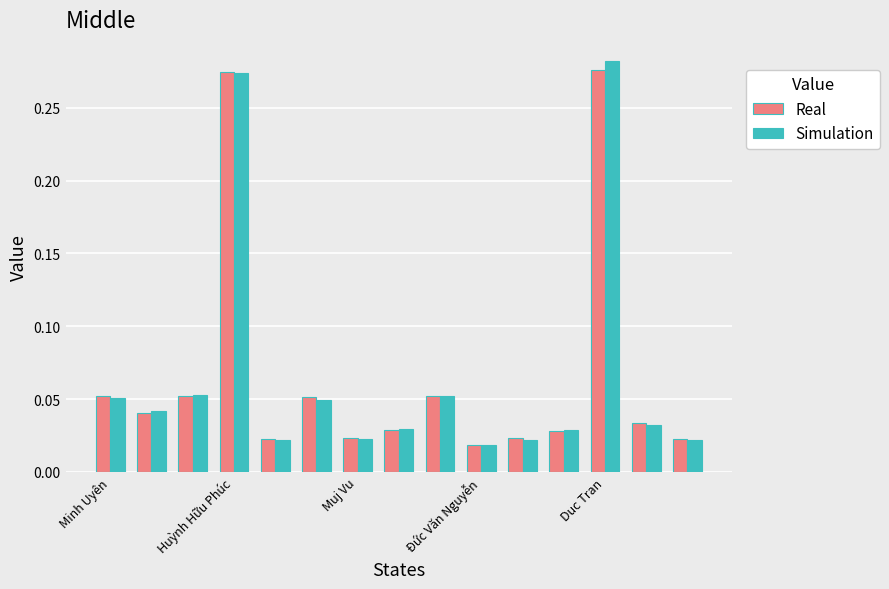

At how many categories does at least one series exceed 0?

15